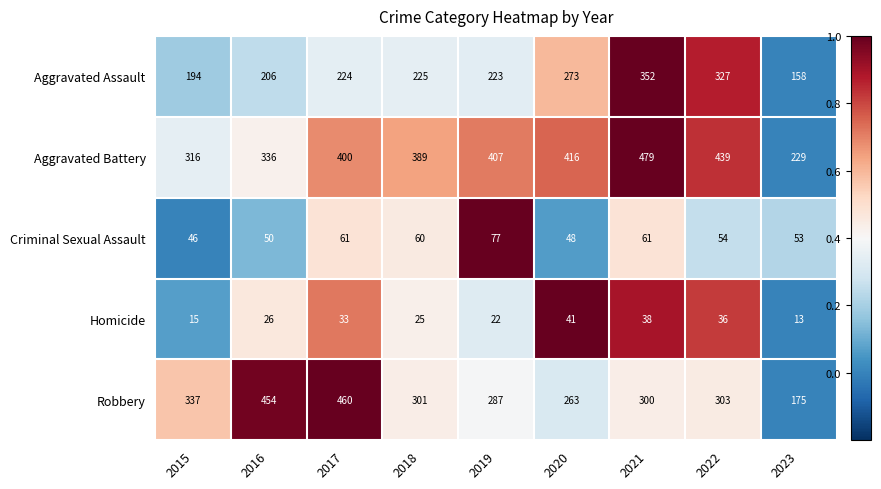

List the series in order of their peak value, lowest first.

Homicide, Criminal Sexual Assault, Aggravated Assault, Robbery, Aggravated Battery